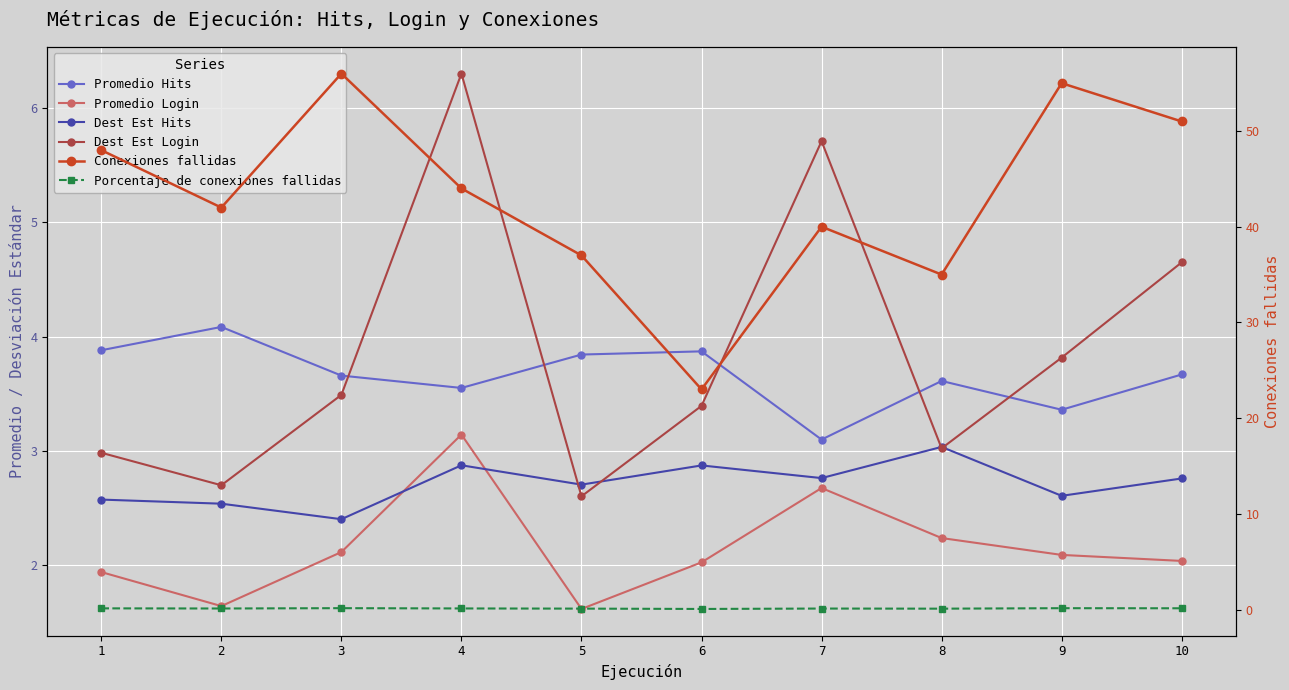

What is the average value of the Conexiones fallidas series?

43.1